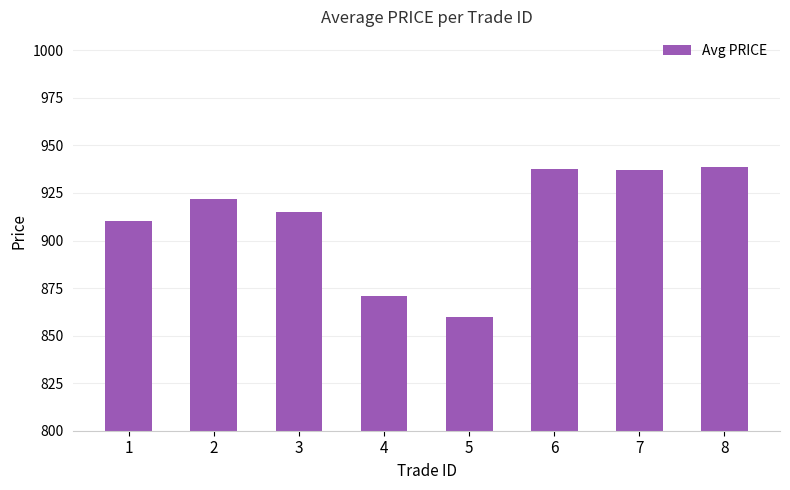

What is the average value?

911.5